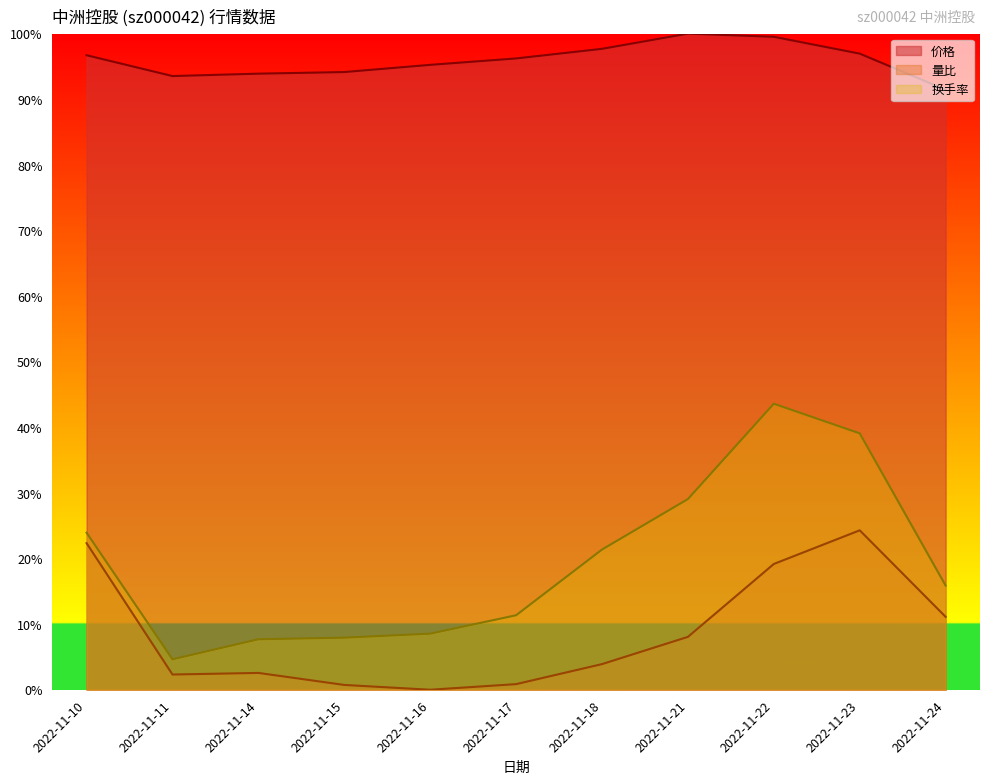

At which category does 量比 (线) reach its first local peak?

2022-11-14